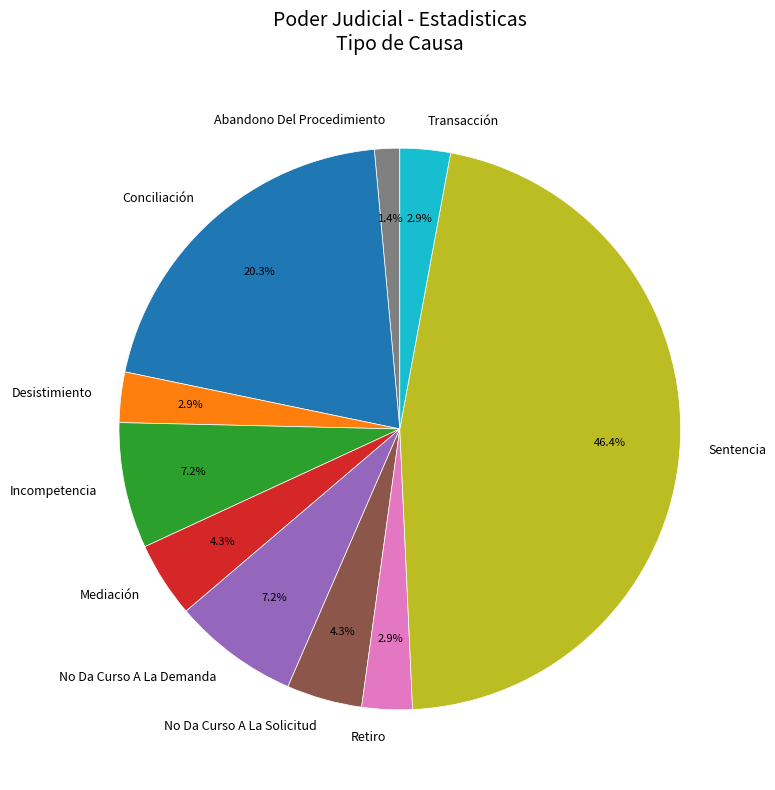

True or false: Sentencia accounts for 57% of the total.

False